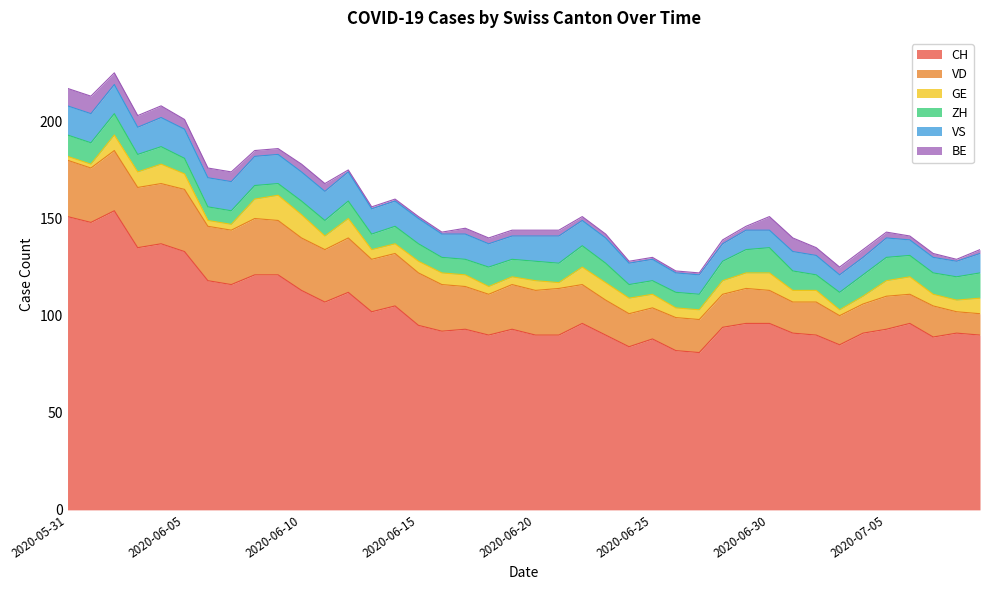

True or false: BE has more than 2 points higher than both neighbors.

False